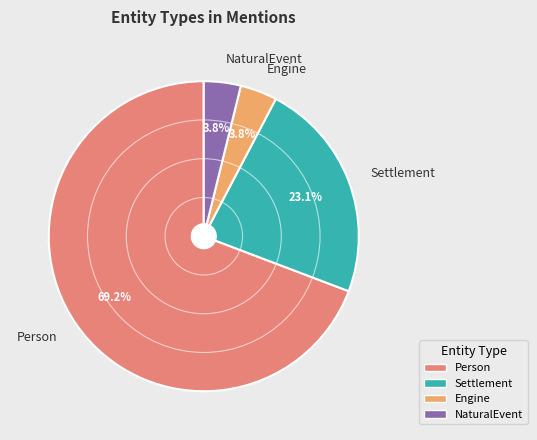

Approximately how many times larger is the value at NaturalEvent compared to Settlement?

0.2